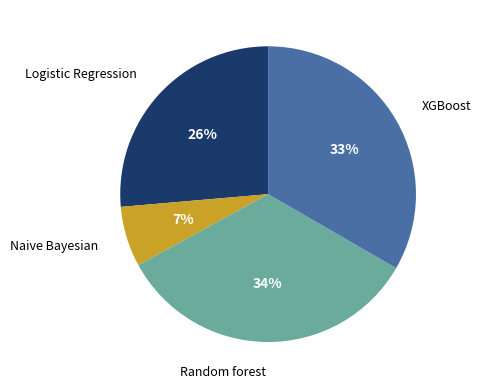

To the nearest percent, what is the average slice percentage?

25%